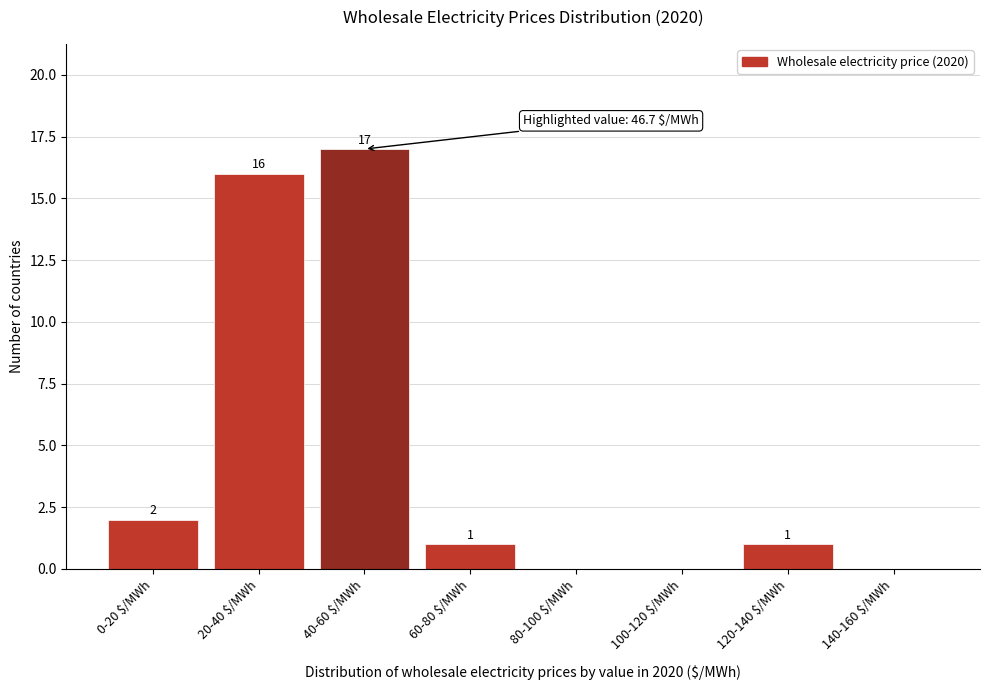

What is the sum of all values?

37